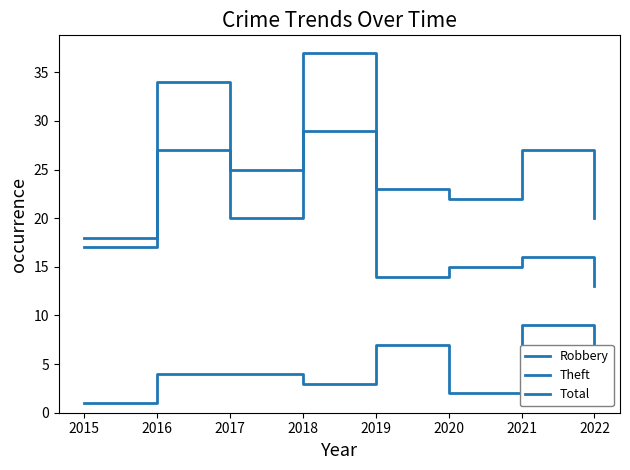

What is the highest value of the Theft series?

29